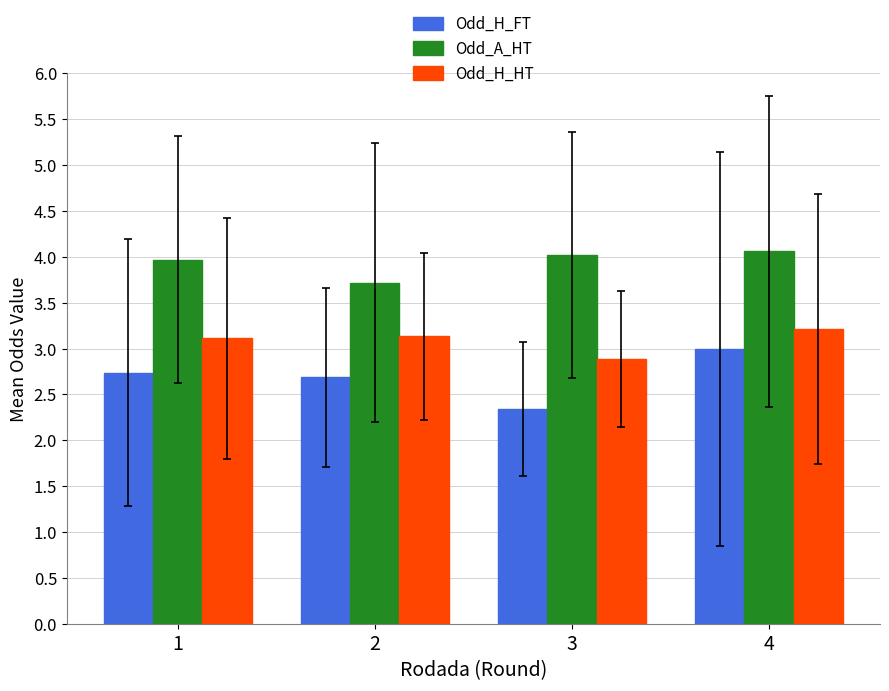

Rank the categories by Odd_H_FT value from highest to lowest.

4, 1, 2, 3